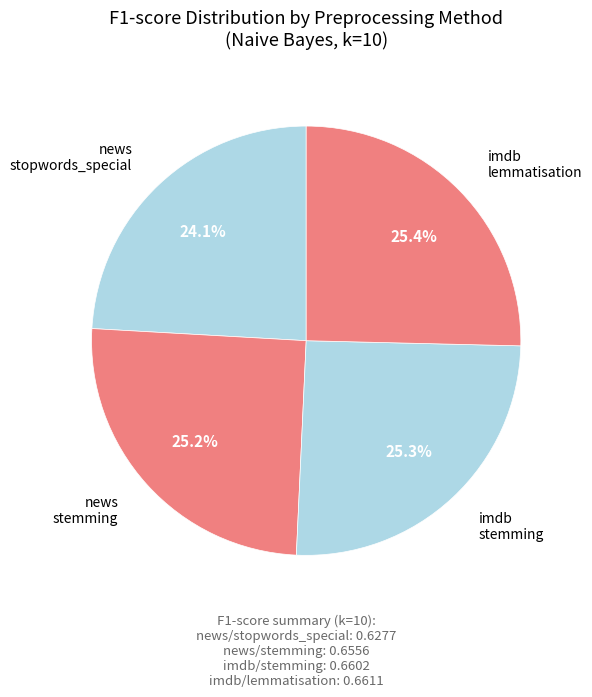

Combined, what portion of the pie is imdb stemming and news stopwords_special?

49.5%